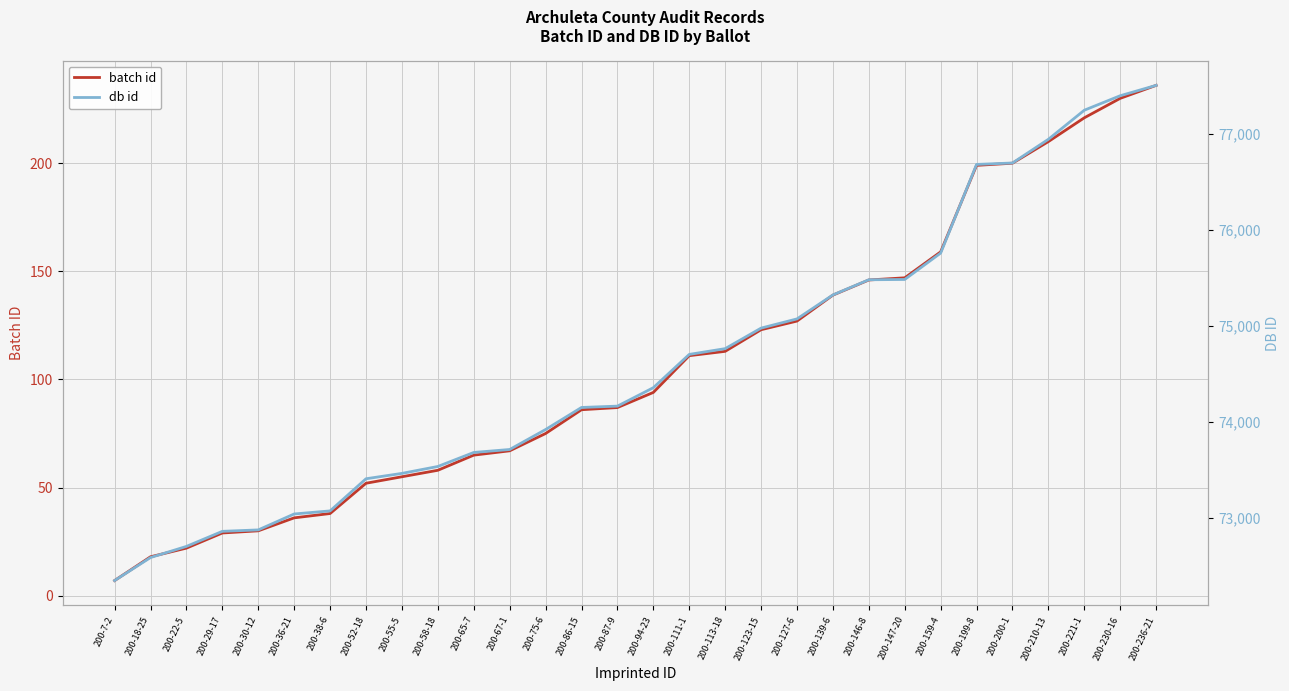

Reading left to right, extract all data points from this chart.

batch id: 7	18	22	29	30	36	38	52	55	58	65	67	75	86	87	94	111	113	123	127	139	146	147	159	199	200	210	221	230	236
db id: 72345	72585	72701	72858	72873	73039	73071	73406	73462	73534	73680	73711	73919	74149	74163	74355	74702	74762	74976	75072	75322	75480	75483	75758	76682	76697	76944	77247	77398	77506